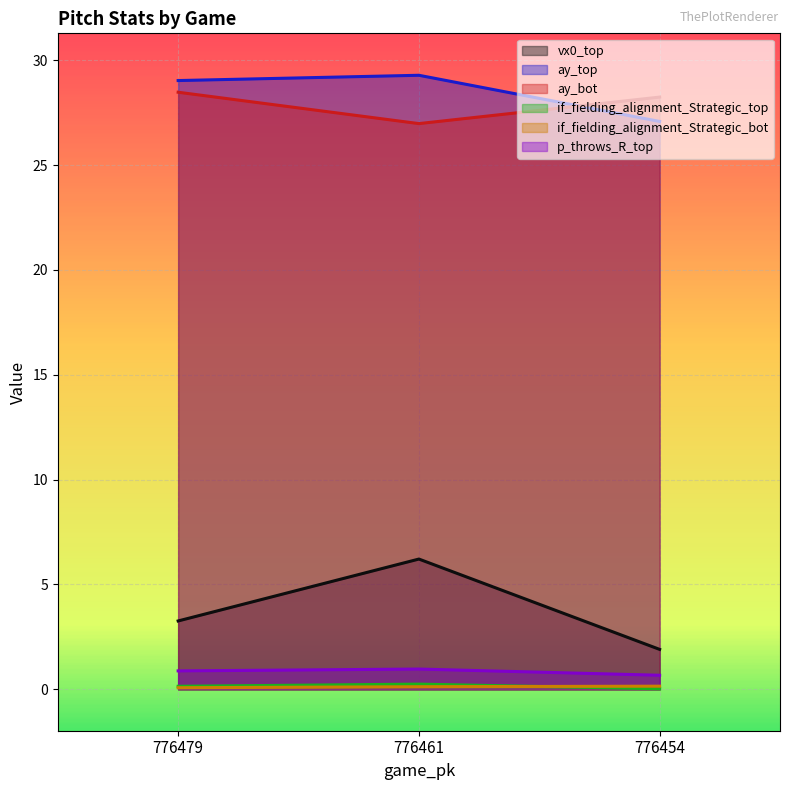

What is the value of the if_fielding_alignment_Strategic_bot point at the 1st from the left?

0.1